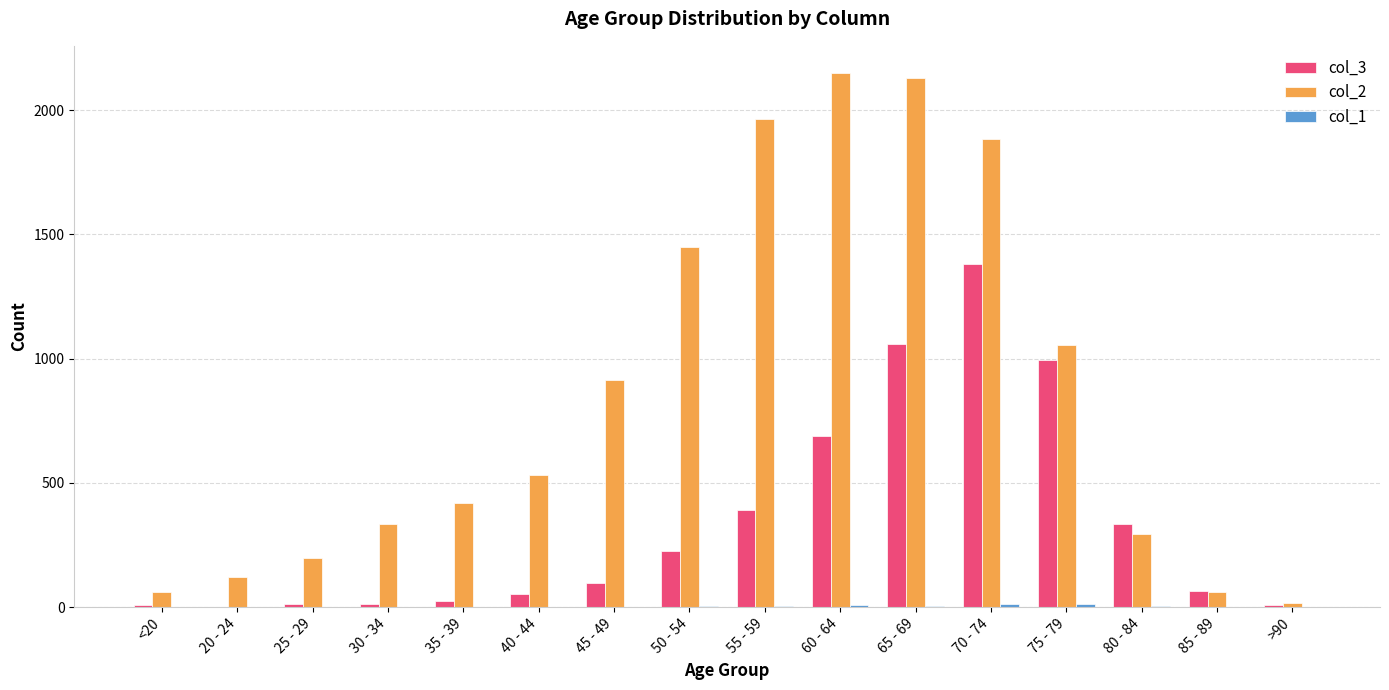

The col_2 series shows 1882 at 70 - 74. True or false?

True